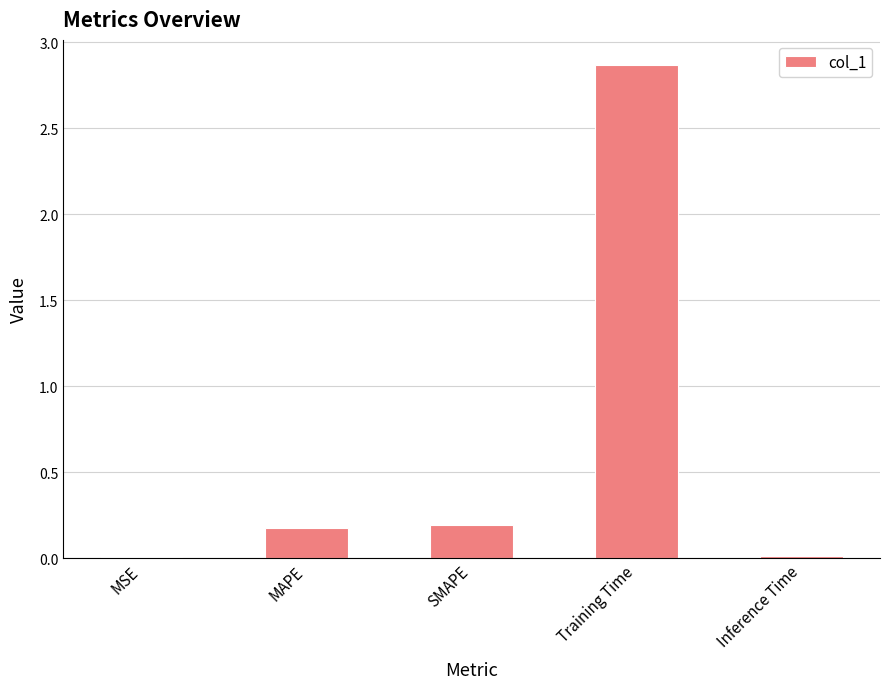

The chart shows a value of 0.2 at MAPE. True or false?

True